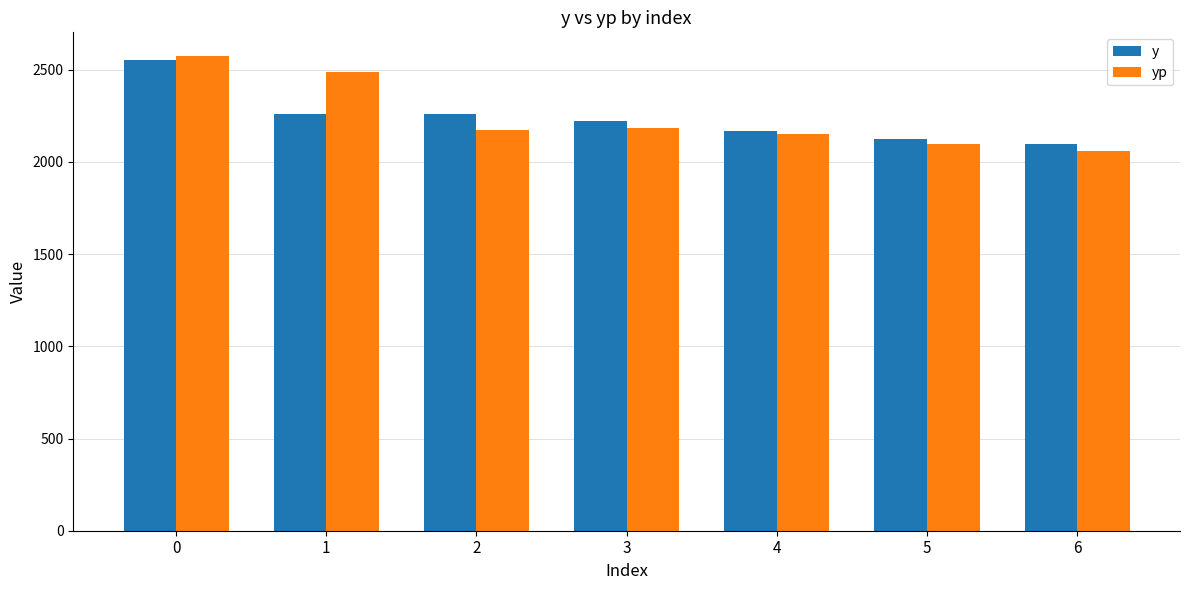

What is the difference between the yp values at 2 and 6?

115.2